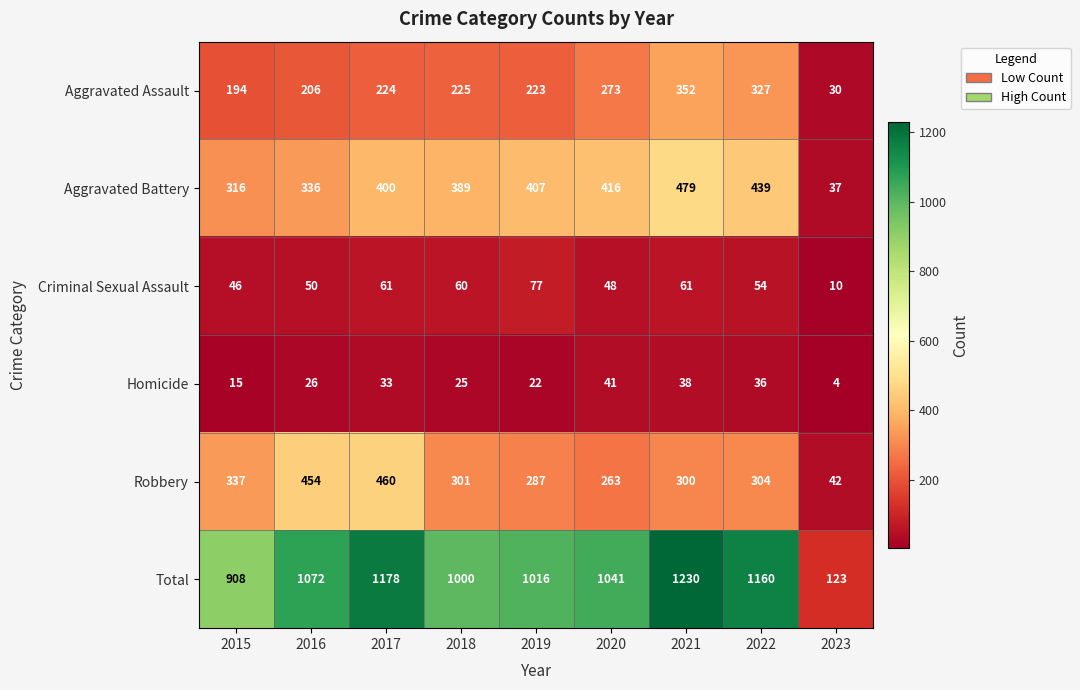

Which series has the largest total across all categories?

Total